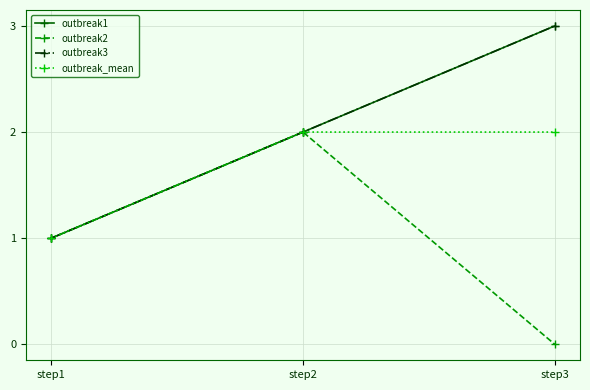

Is this an area chart (filled region under the line)?

No